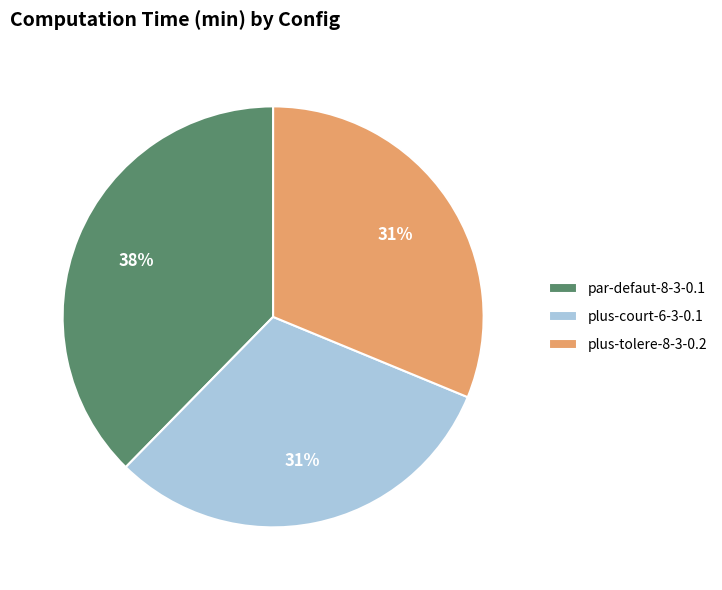

Count the number of slices in the pie.

3